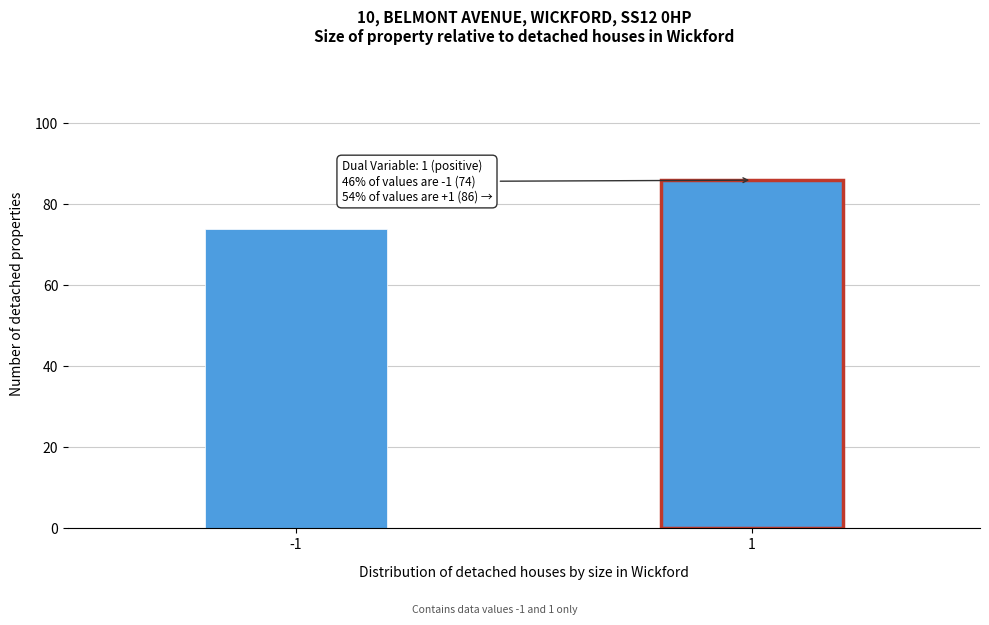

Reading left to right, extract all data points from this chart.

-1=74	1=86